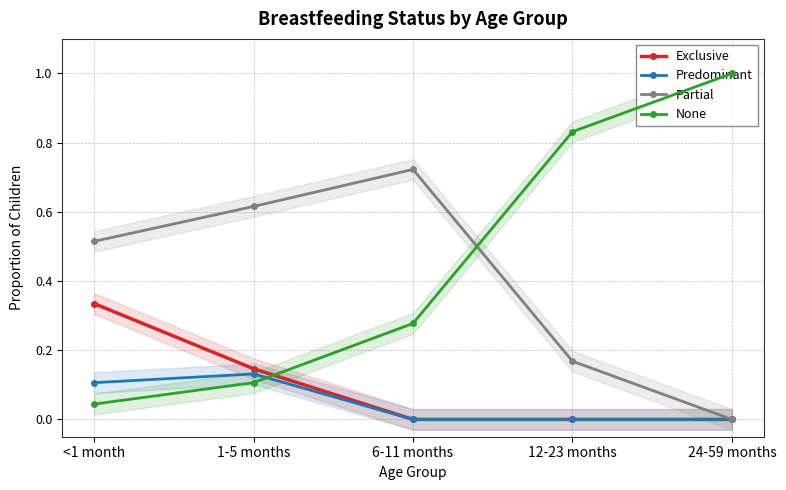

True or false: Predominant and Exclusive cross at least once.

False